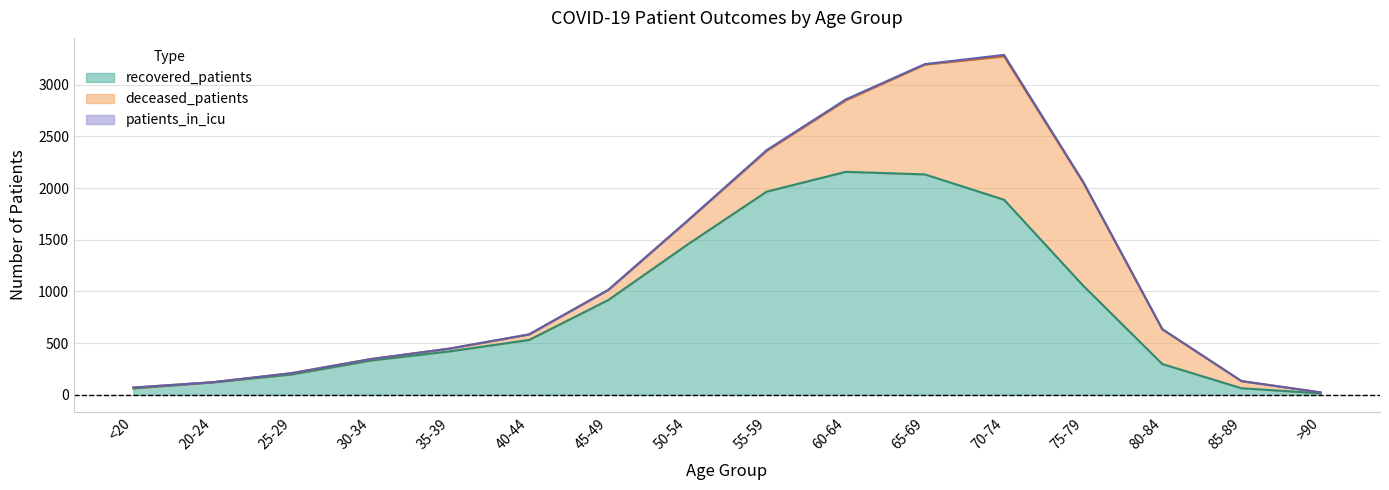

How many lines are shown in the chart?

3